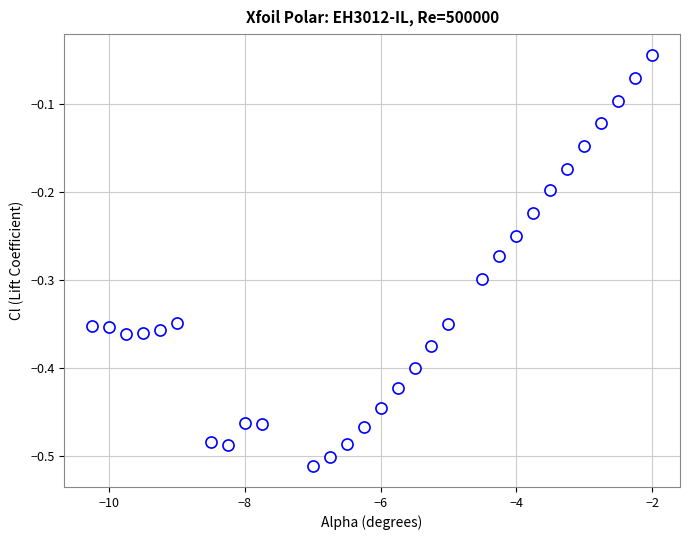

What is the range of Y values (max minus min)?

0.5